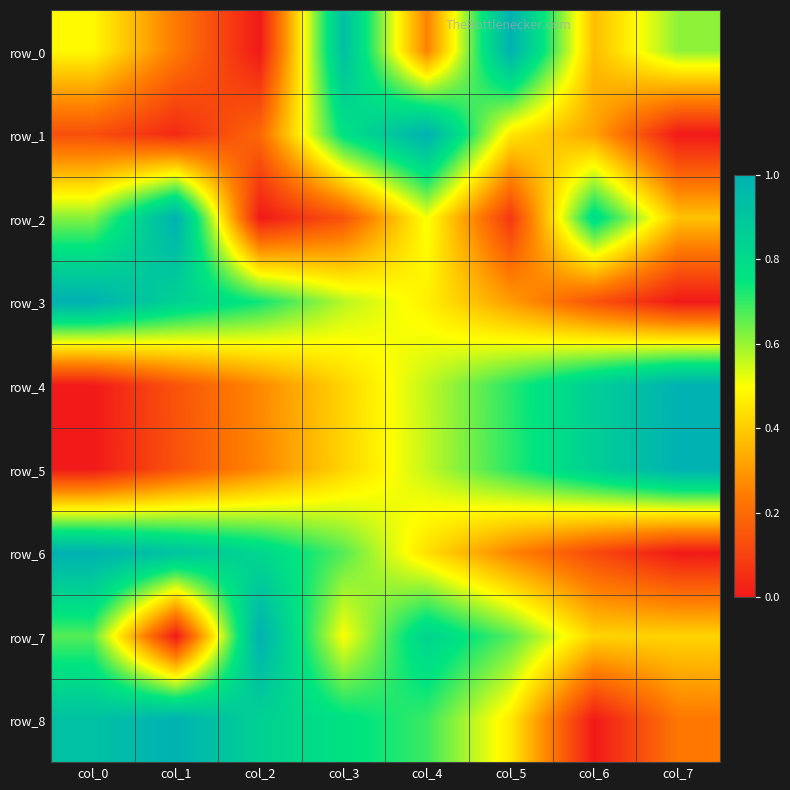

Reading left to right, what are all the values shown in this chart?

row_0: 0.5	0.2	0.0	0.9	0.3	1.0	0.4	0.6
row_1: 0.1	0.0	0.2	0.8	1.0	0.5	0.3	0.0
row_2: 0.6	1.0	0.0	0.1	0.5	0.1	0.8	0.4
row_3: 1.0	0.8	0.7	0.6	0.5	0.3	0.1	0.0
row_4: 0.0	0.1	0.3	0.4	0.6	0.7	0.9	1.0
row_5: 0.0	0.1	0.3	0.4	0.6	0.7	0.9	1.0
row_6: 1.0	0.9	0.8	0.7	0.4	0.3	0.1	0.0
row_7: 0.7	0.0	1.0	0.5	0.8	0.7	0.4	0.4
row_8: 0.9	1.0	0.8	0.8	0.7	0.5	0.0	0.2